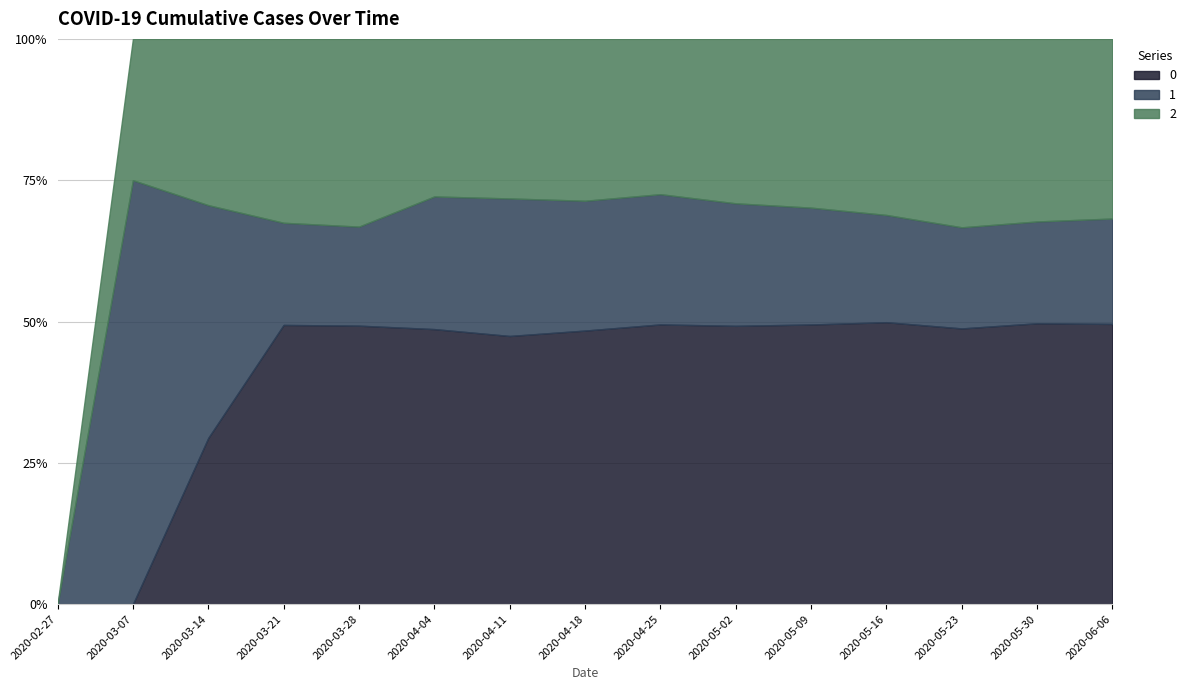

At which category is the sum across all series the highest?

2020-04-11